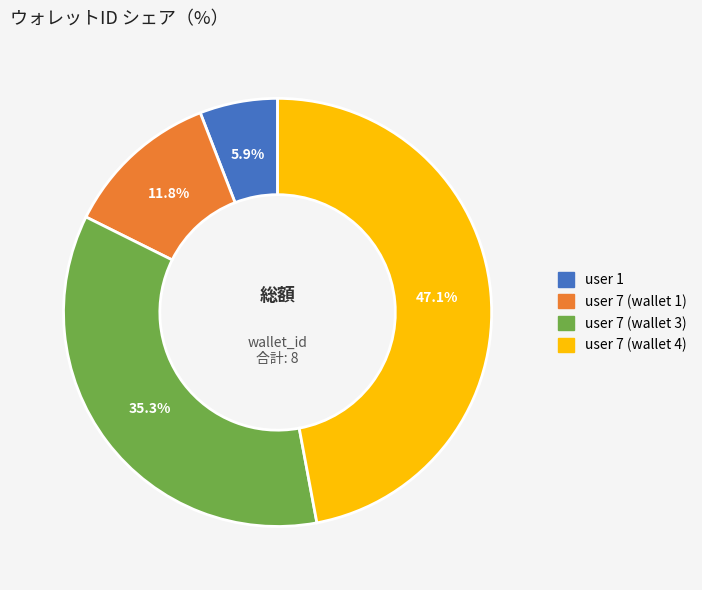

How many segments does this pie chart have?

4